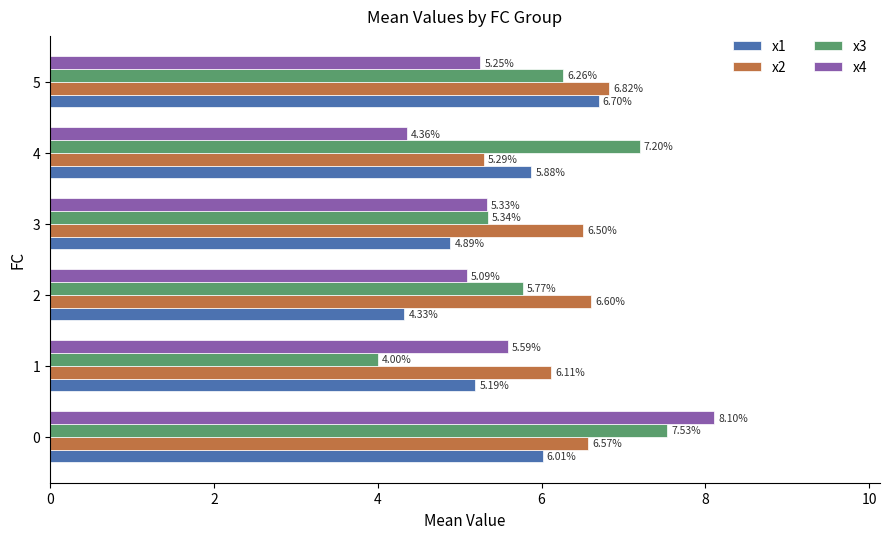

What is the difference between the highest and lowest values at 1?

2.1